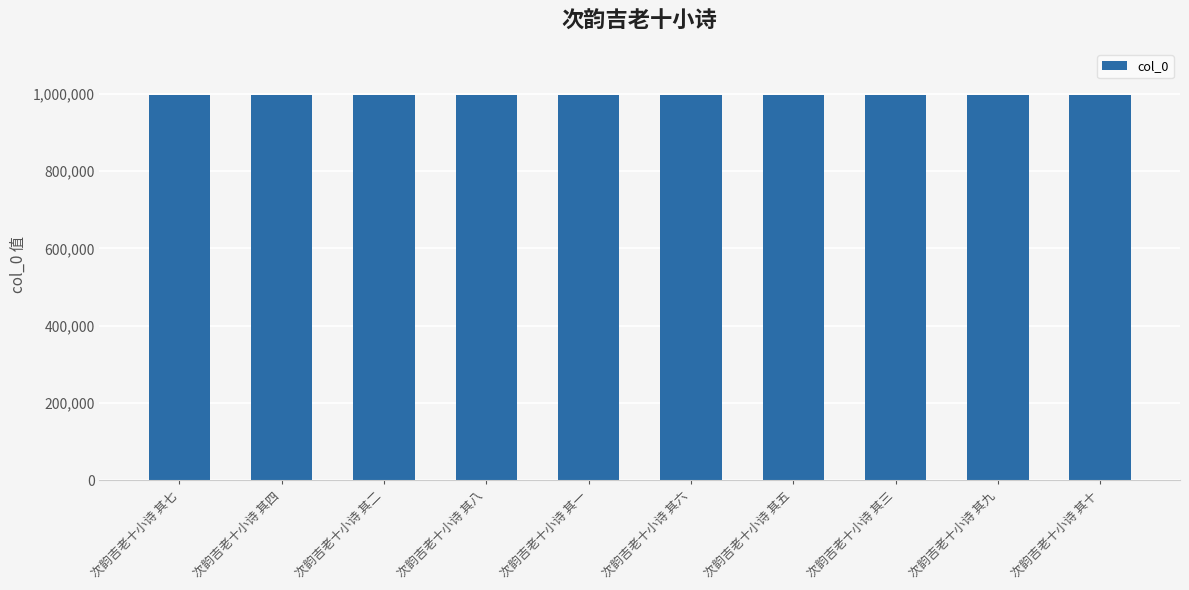

What is the average value?

995638